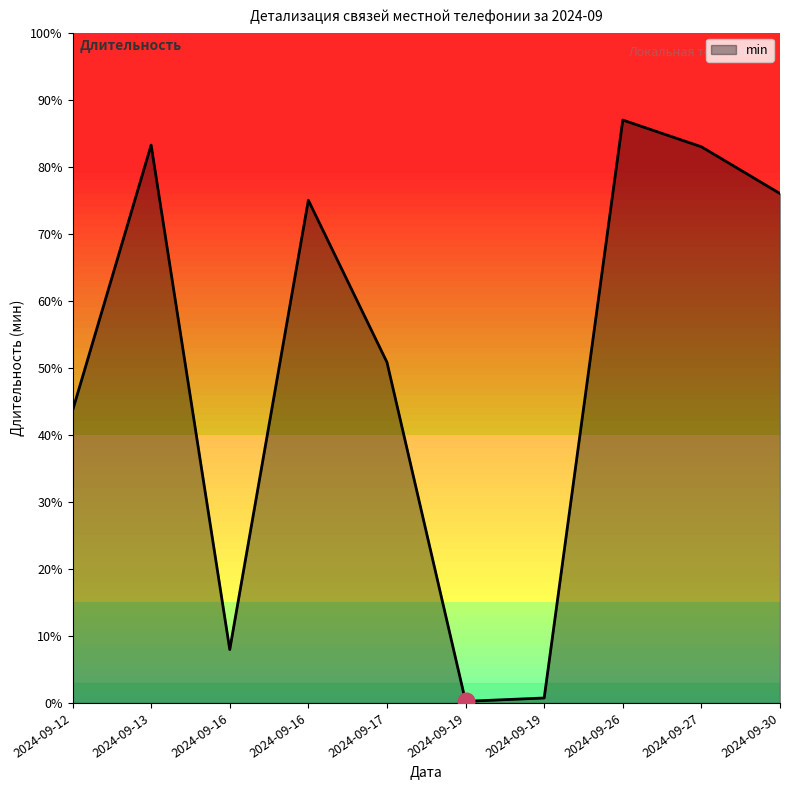

The value at 2024-09-13 is 572. True or false?

False